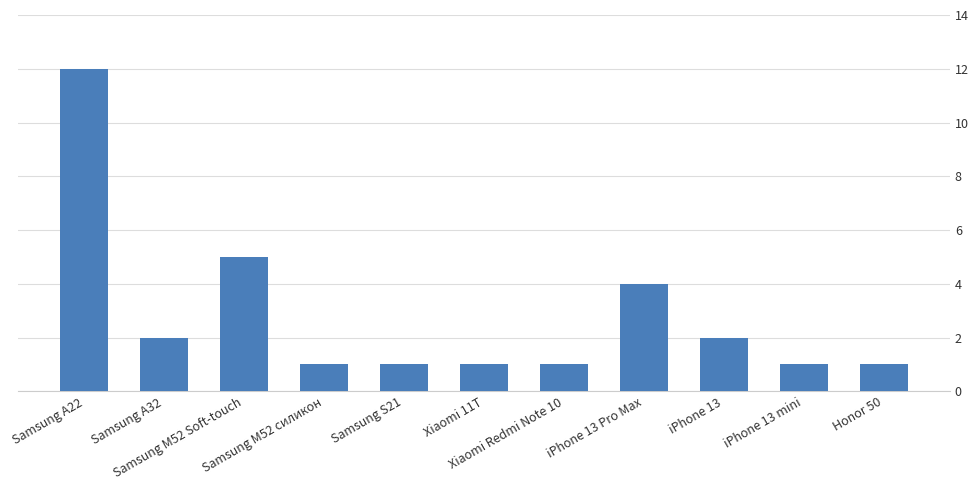

What position from the right is iPhone 13 Pro Max?

4